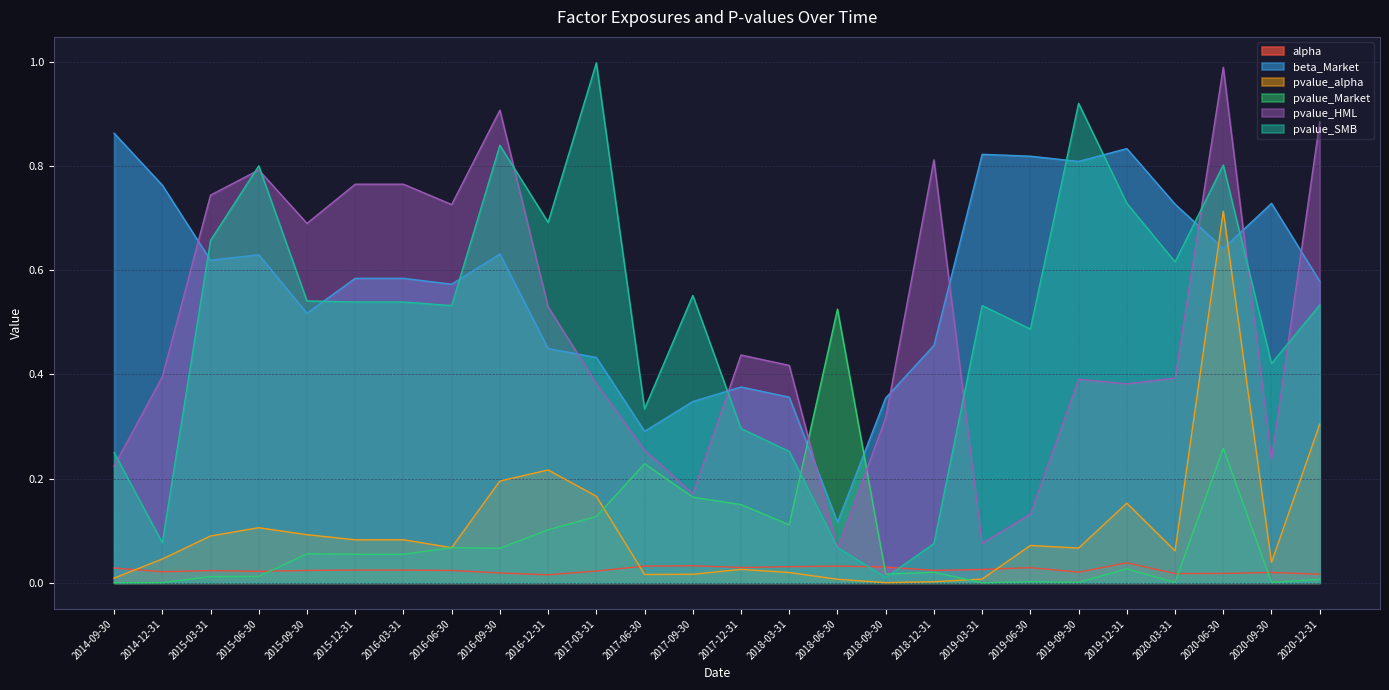

Which category has the highest value across all series?

2017-03-31